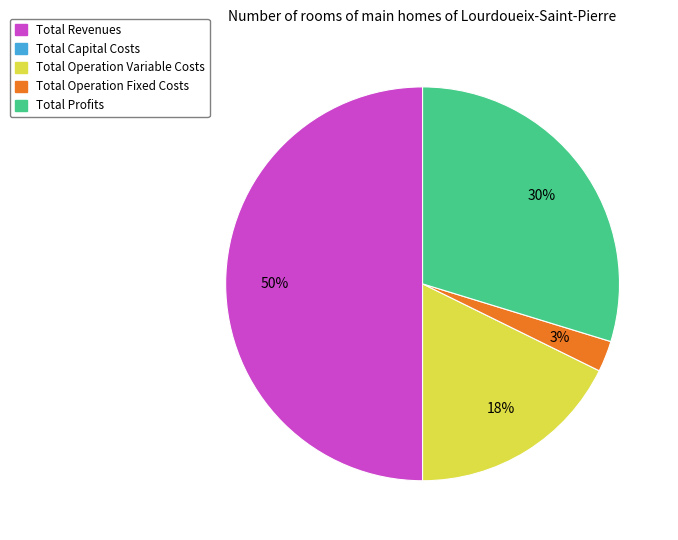

To the nearest percent, what is the difference between the largest and smallest slice percentages?

47%